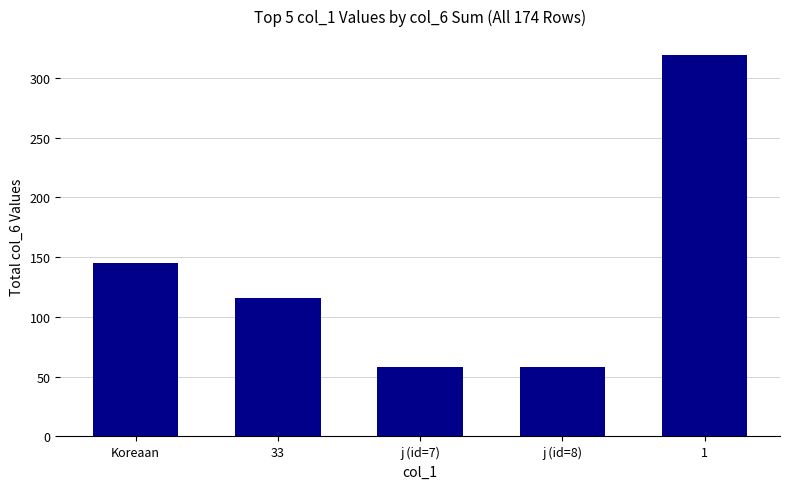

What is the minimum value shown in the chart?

58